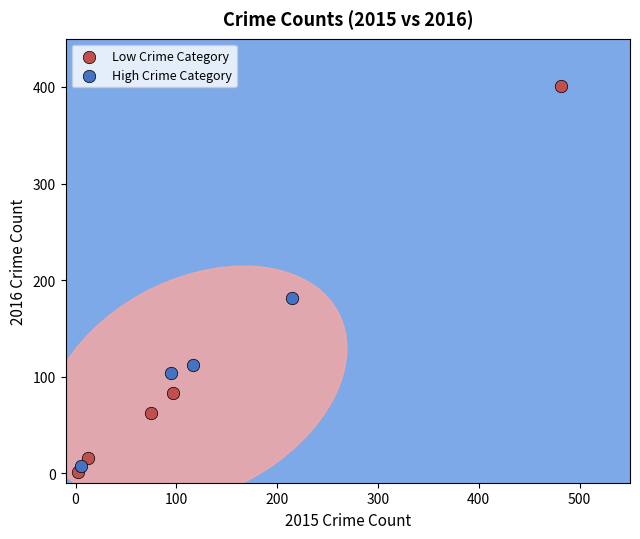

Which series reaches the maximum Y coordinate?

Low Crime Category